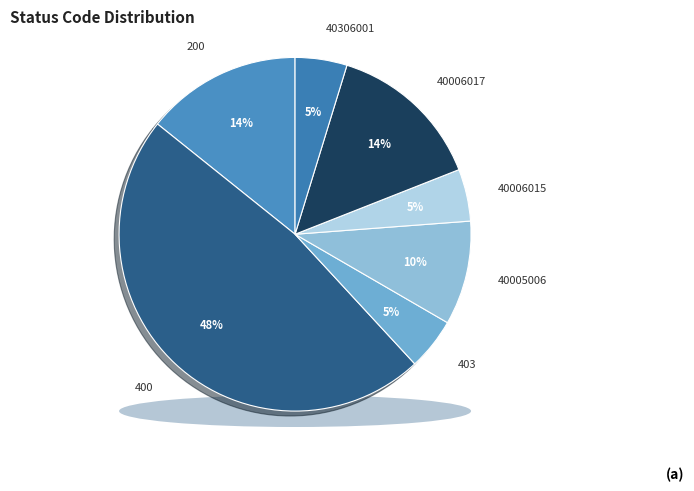

Which category has the biggest portion of the pie?

400